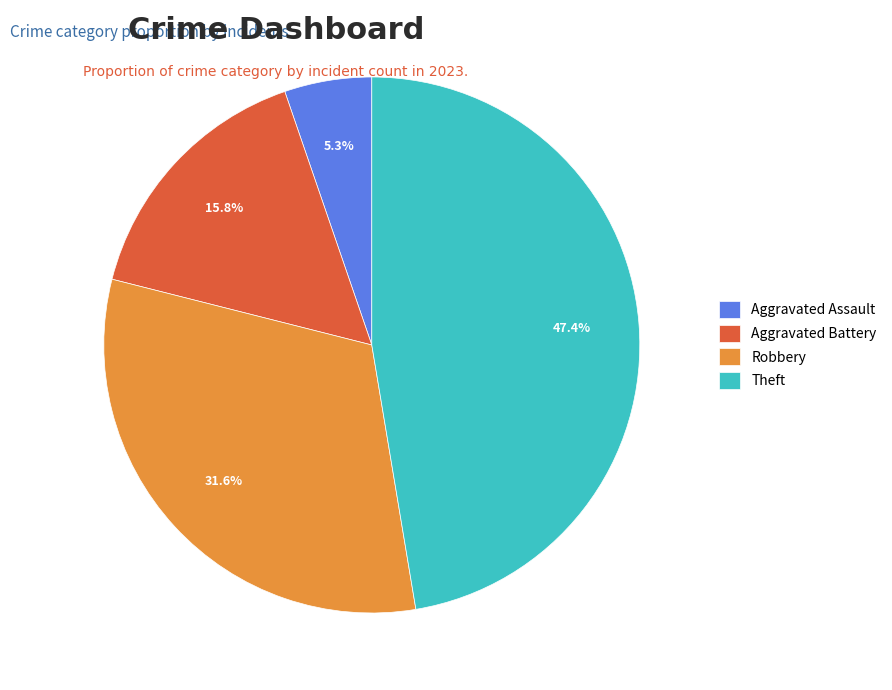

To the nearest percent, what percentage of the pie is Aggravated Assault?

5%